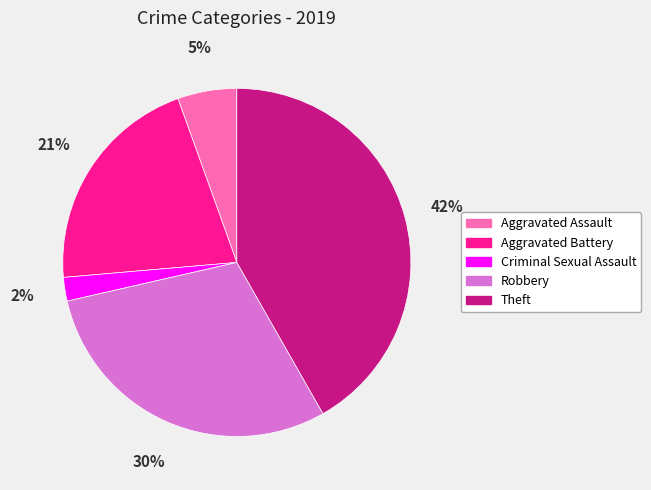

True or false: Criminal Sexual Assault accounts for 15% of the total.

False